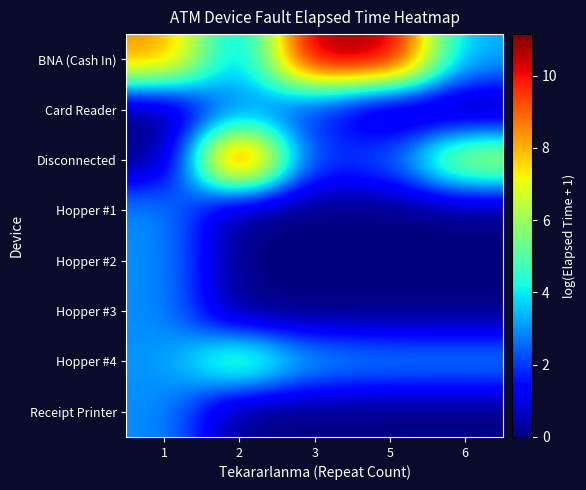

How many series are shown in this chart?

8